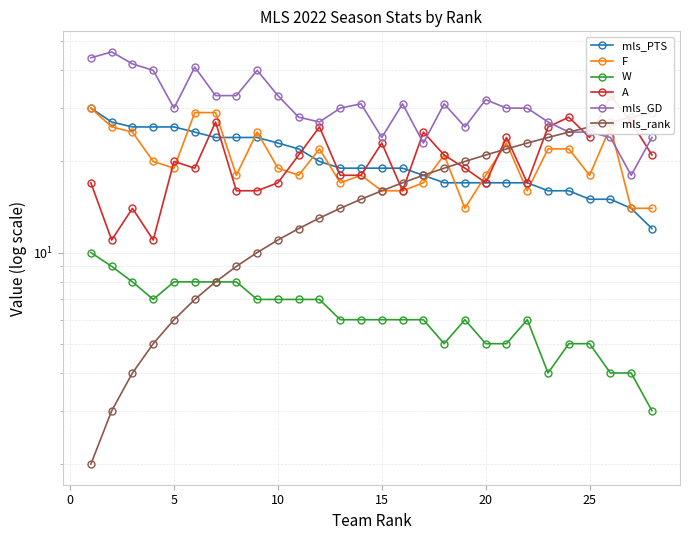

Which series has the largest total across all categories?

mls_GD